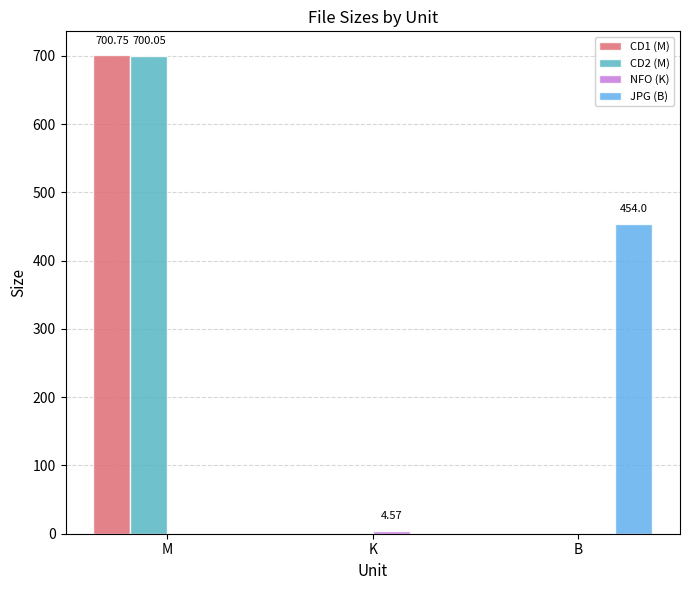

Does the chart contain stacked bars?

No